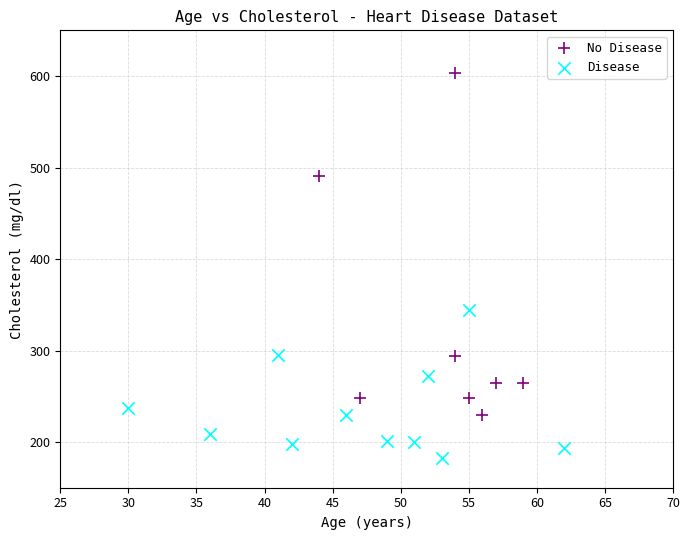

Which series has the largest Y range (max minus min)?

No Disease